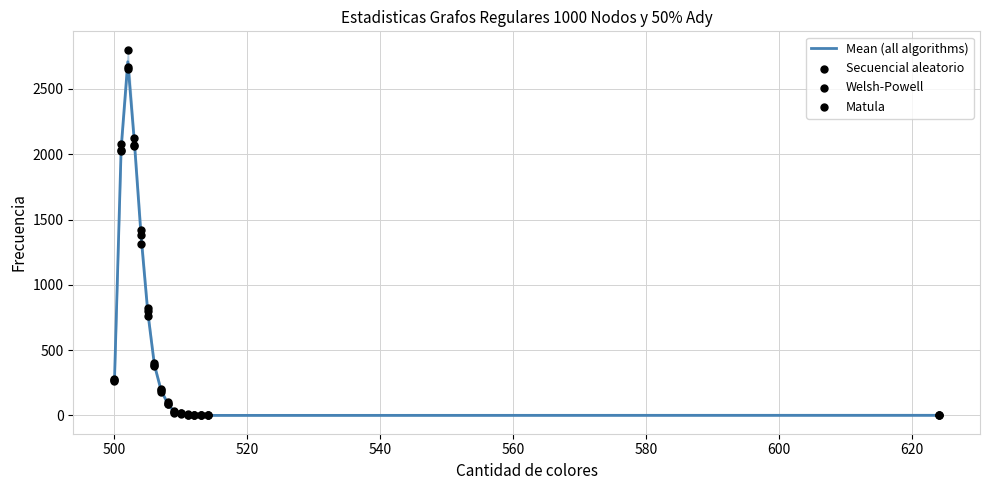

Which series contains the highest Y value?

Welsh-Powell